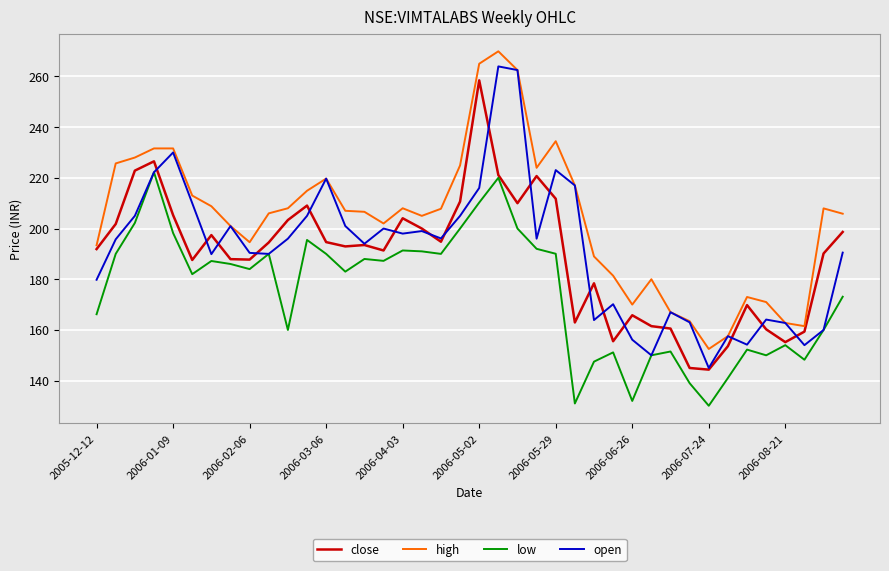

Which series has the largest total across all categories?

high